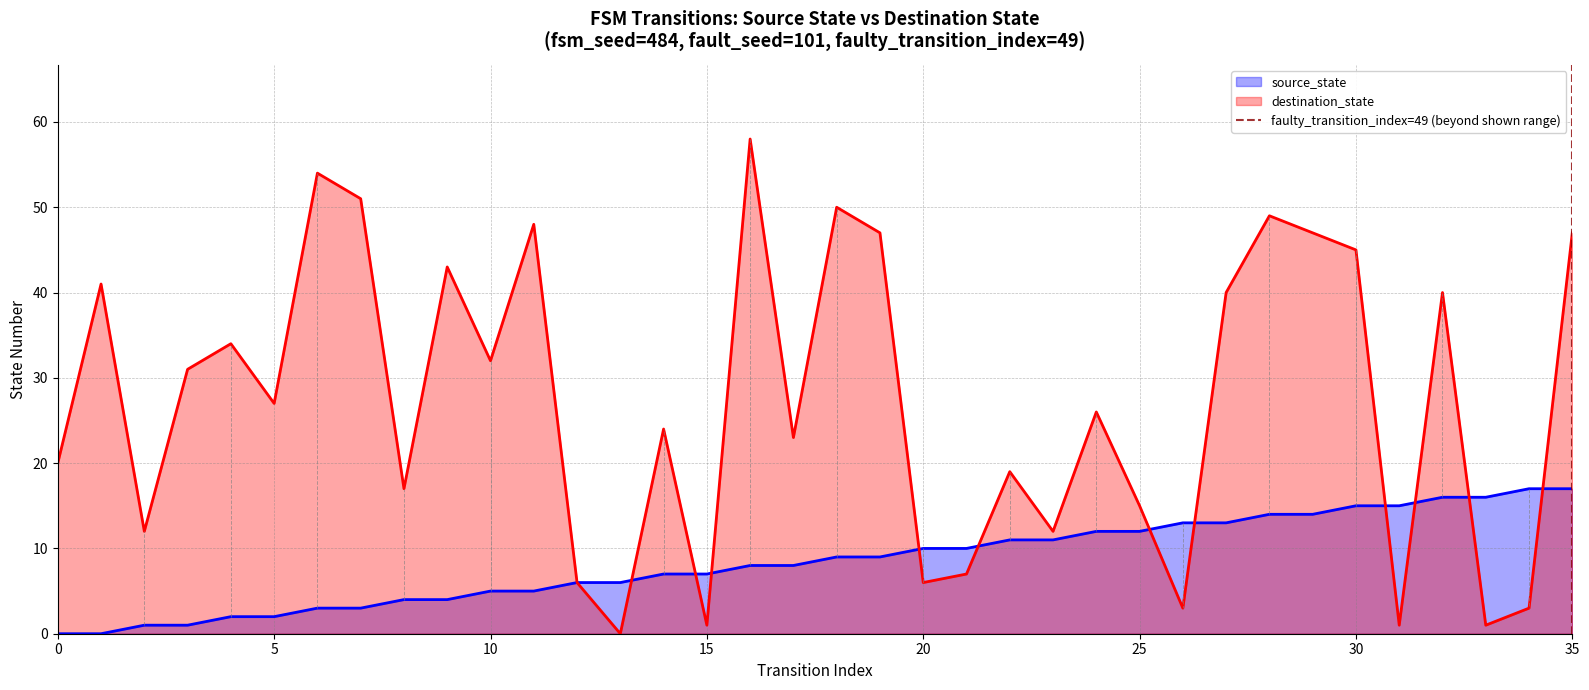

What is the maximum value for source_state?

17